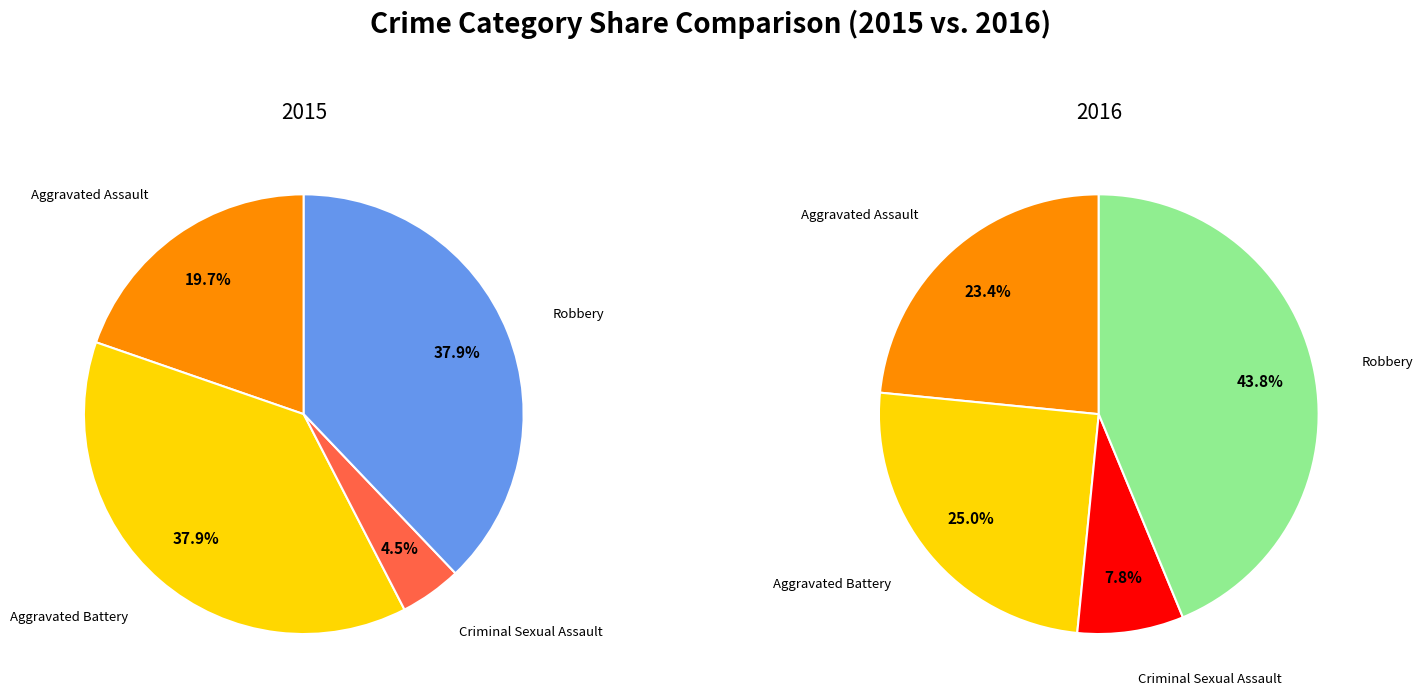

Which category has the biggest portion of the pie?

Robbery